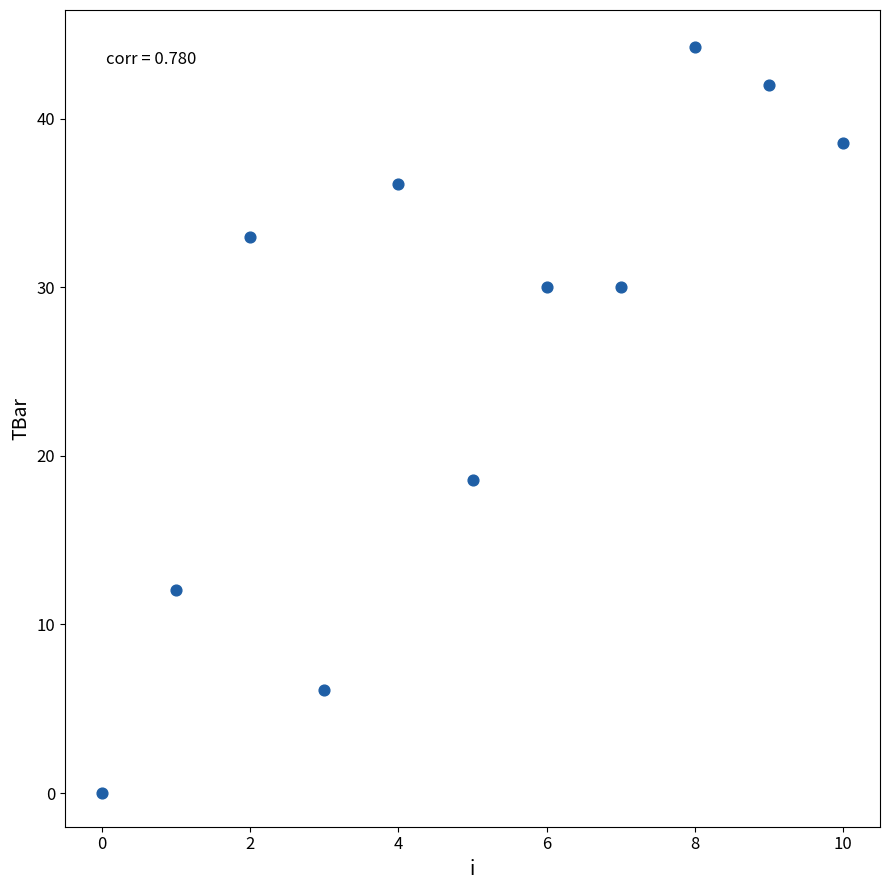

What is the average Y value?

26.4